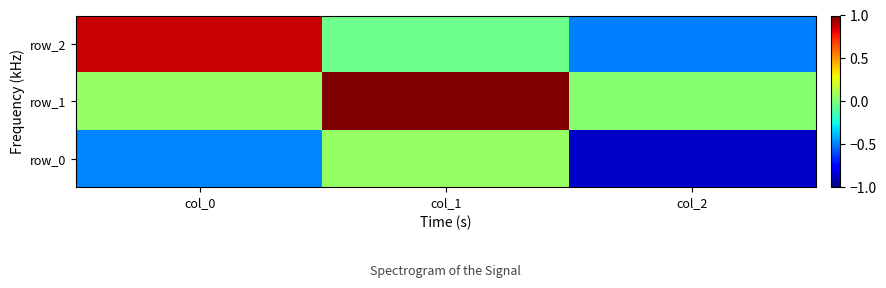

Rank the categories by row_2 value from lowest to highest.

col_2, col_1, col_0